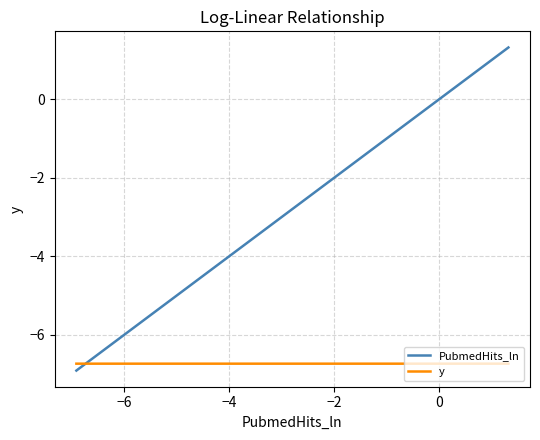

Which series has the widest spread of values?

PubmedHits_ln